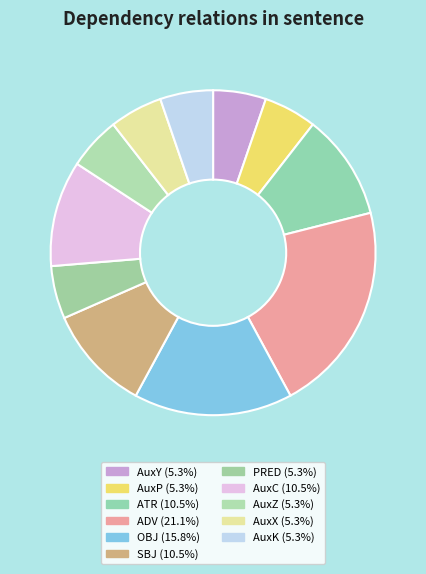

True or false: AuxK accounts for 1% of the total.

False